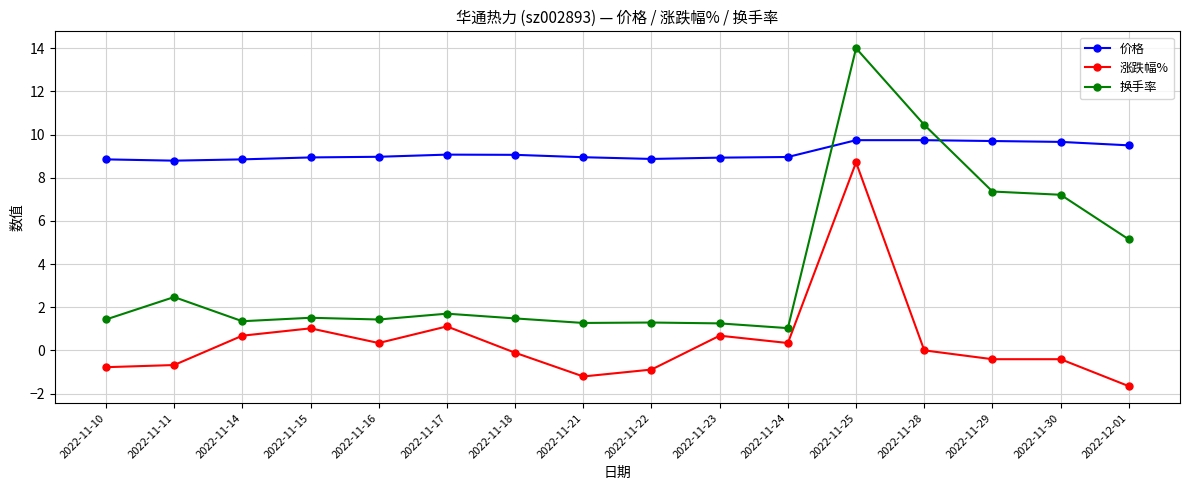

List the series in order of their peak value, lowest first.

涨跌幅%, 价格, 换手率